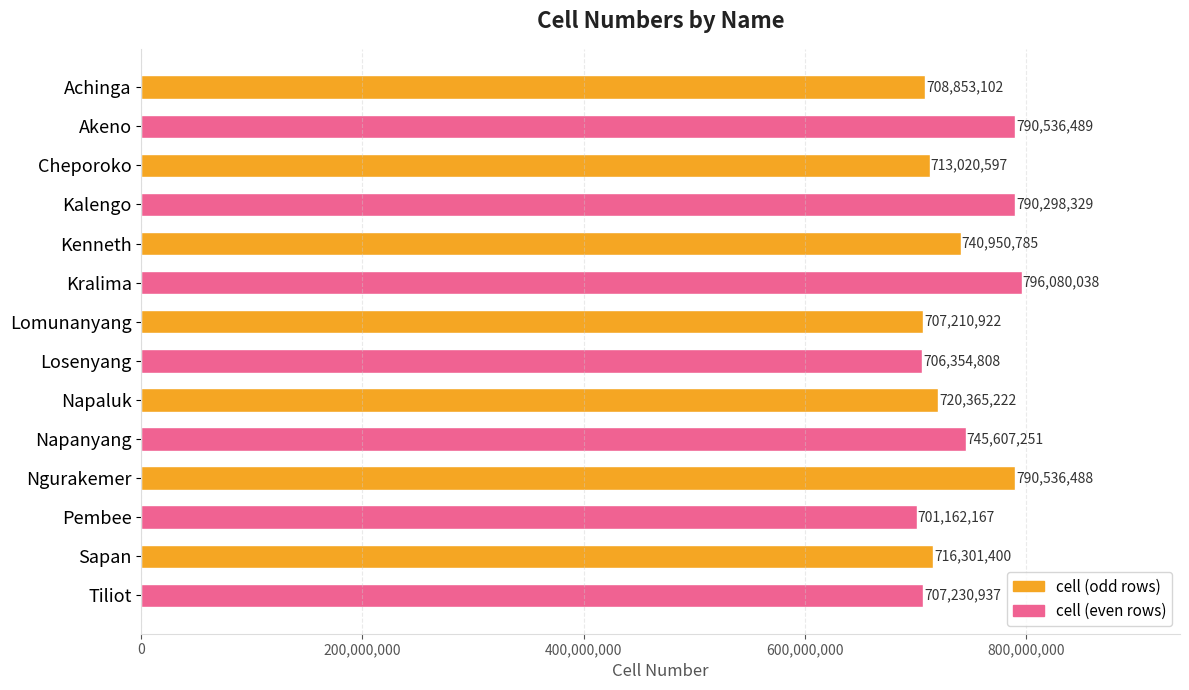

The chart shows a value of 701162167 at Pembee. True or false?

True